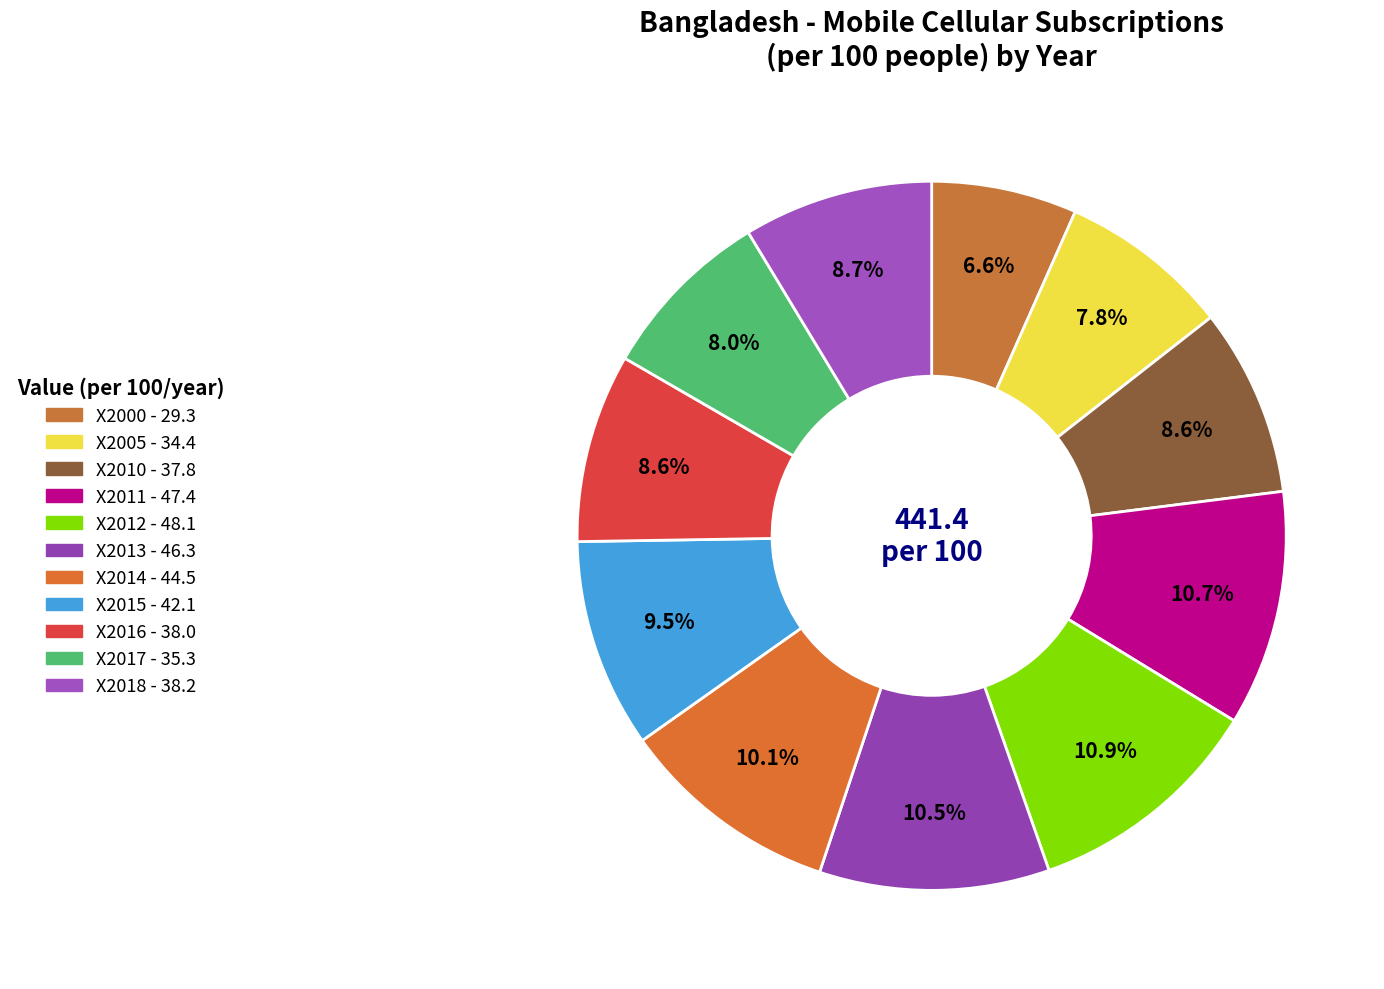

What percentage do X2018 and X2005 together represent?

16.4%